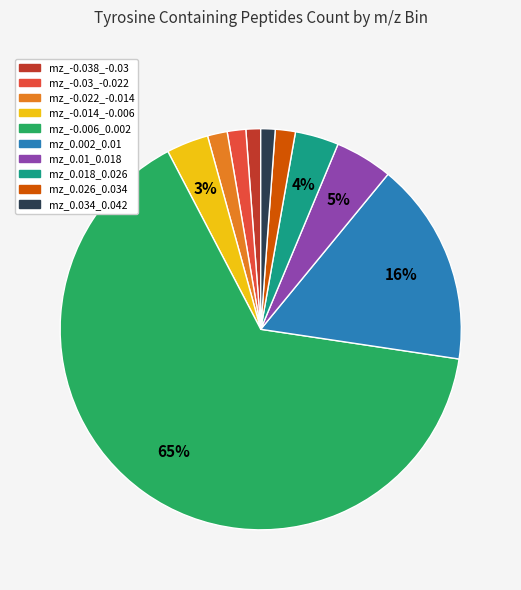

Which slice represents more than half of the pie?

mz_-0.006_0.002